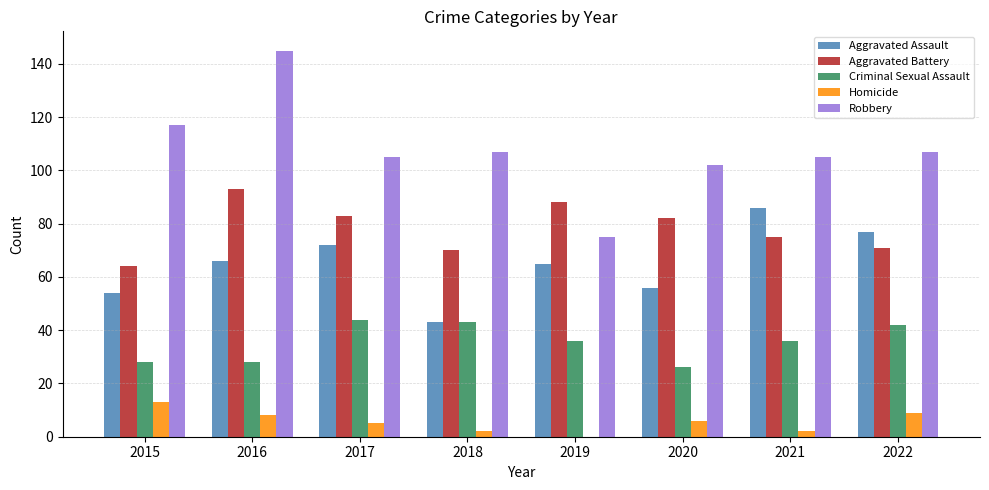

What are all the series names shown in the legend?

Aggravated Assault, Aggravated Battery, Criminal Sexual Assault, Homicide, Robbery